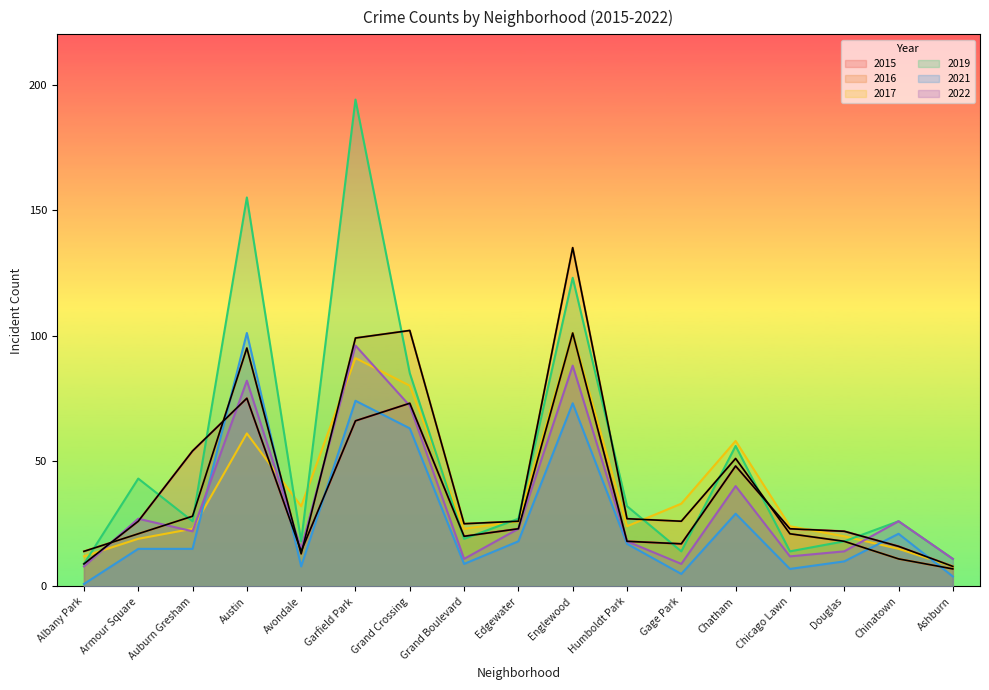

At how many categories does at least one series exceed 174?

1